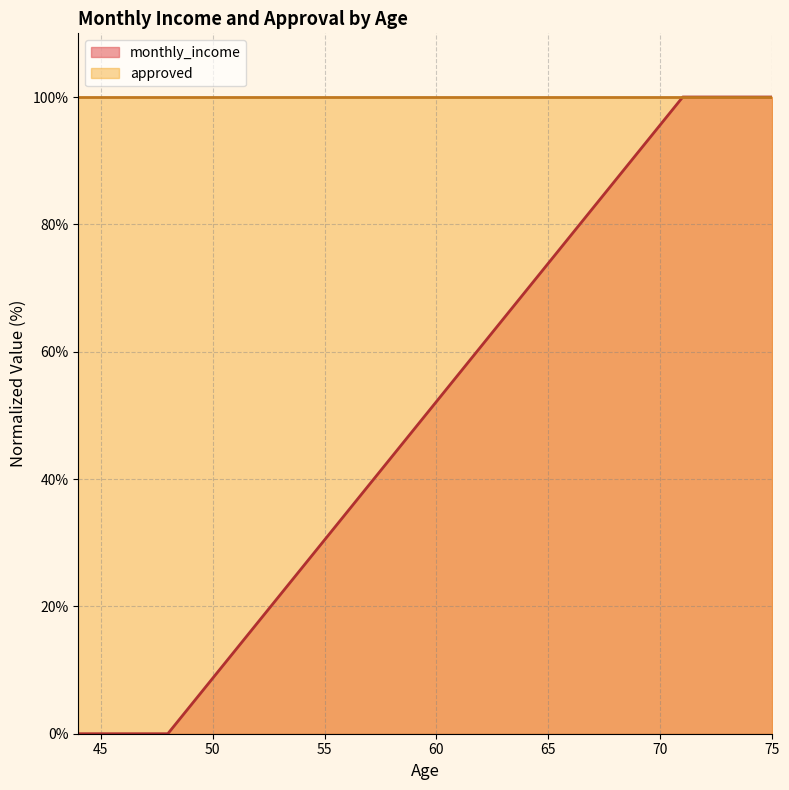

Which category has the lowest value across all series?

44